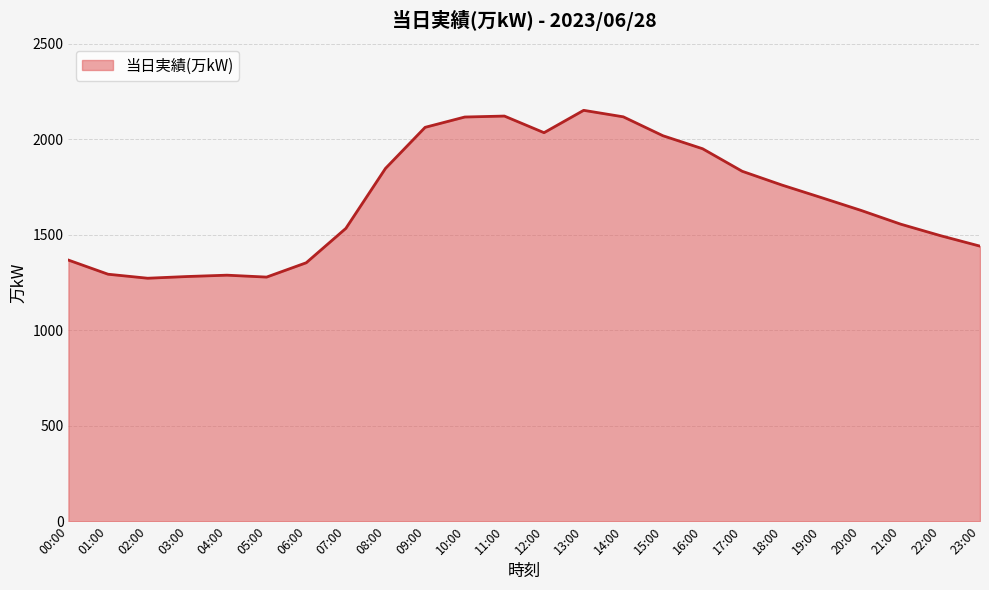

True or false: the data shows 3068 at 13:00.

False